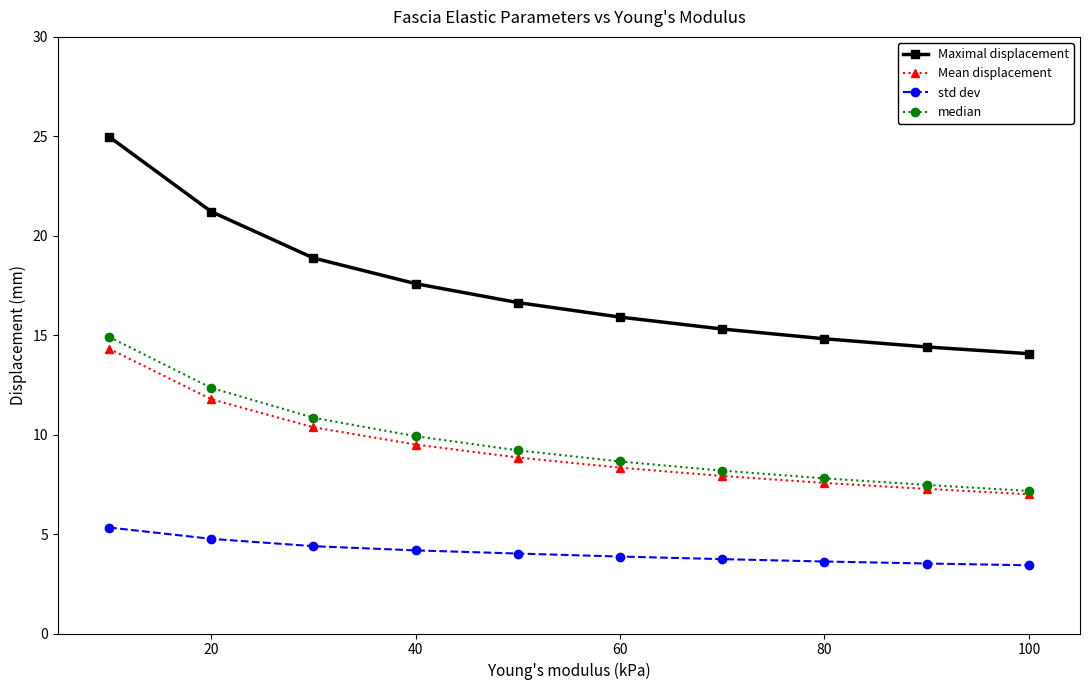

True or false: Maximal displacement and median intersect in this chart.

False